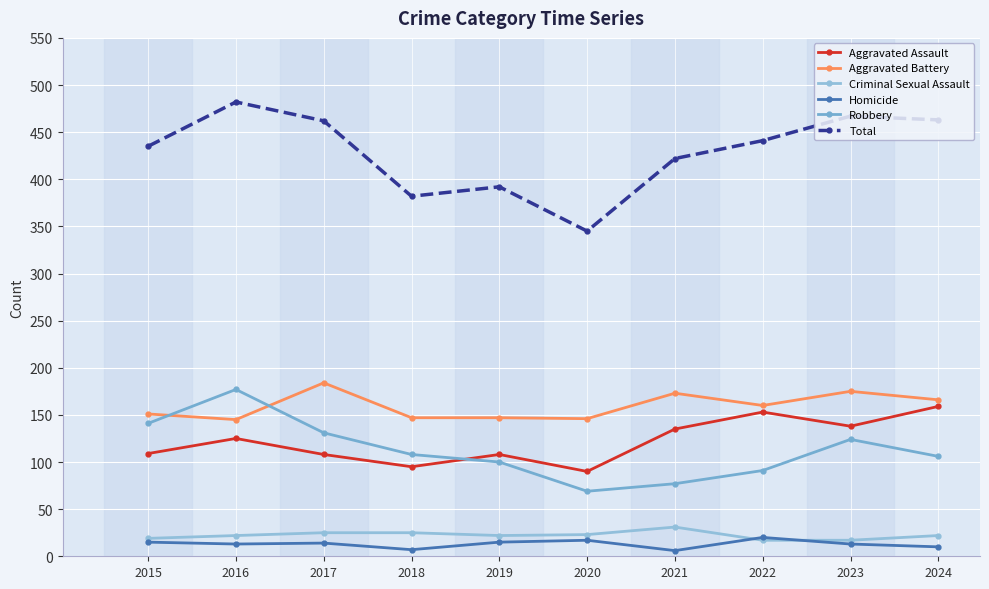

Which series has the largest range (max minus min)?

Total